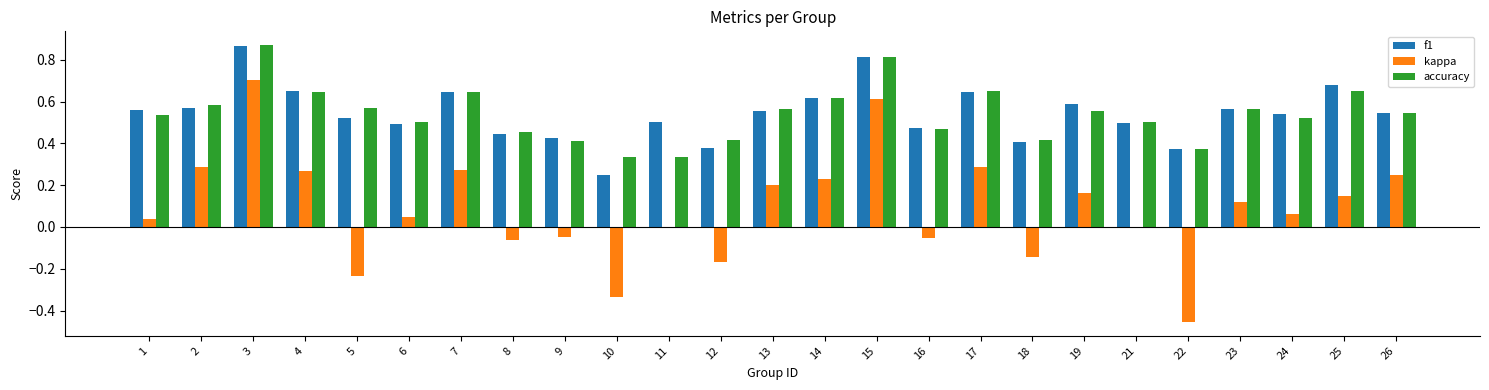

At which category is the sum across all series the highest?

3